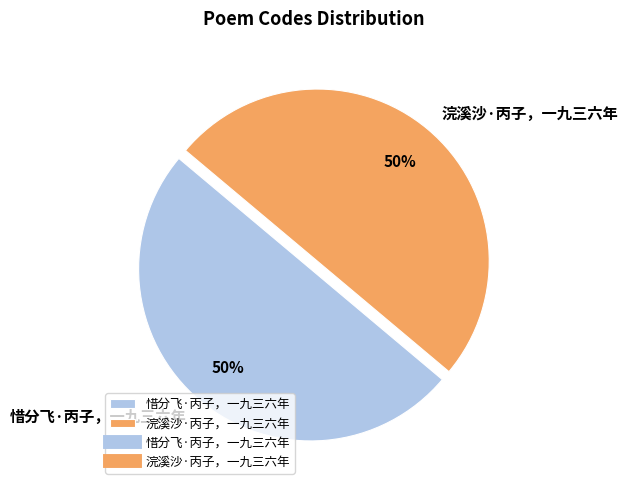

Is it true that 惜分飞·丙子，一九三六年 is 50% of the pie?

True